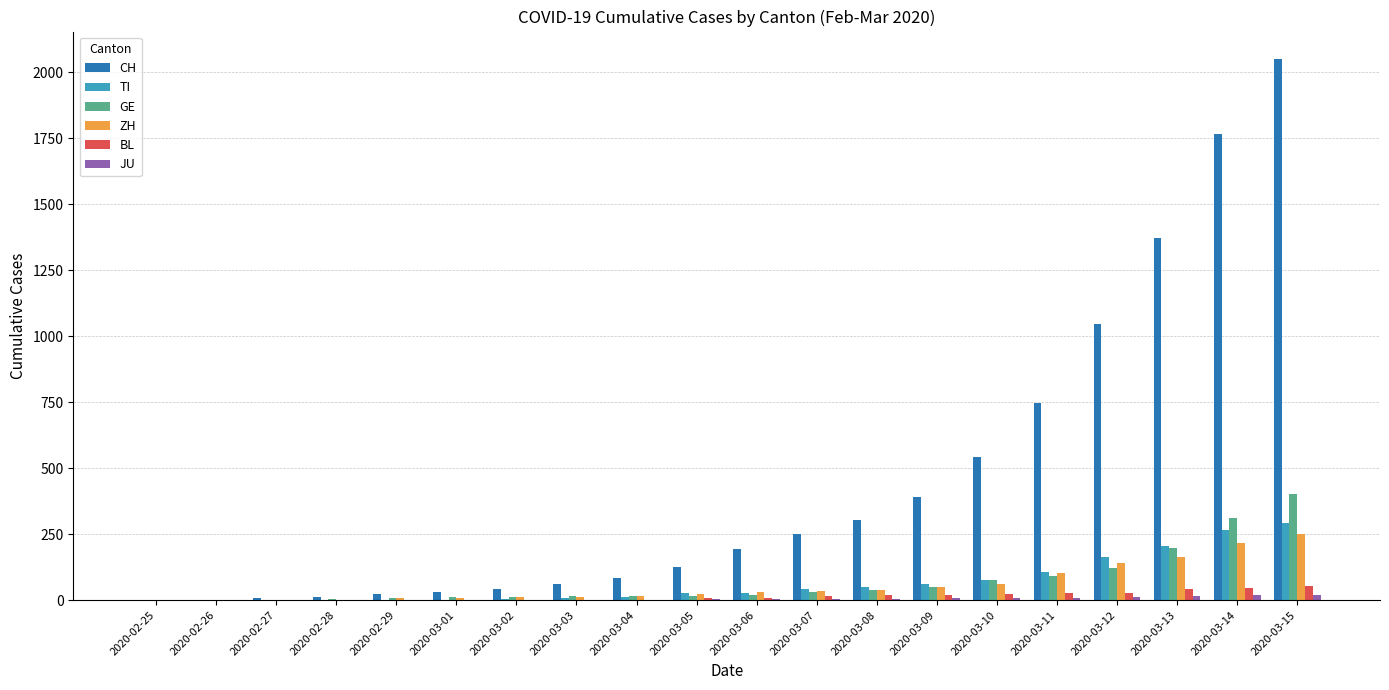

Which label corresponds to the largest value in the chart?

2020-03-15